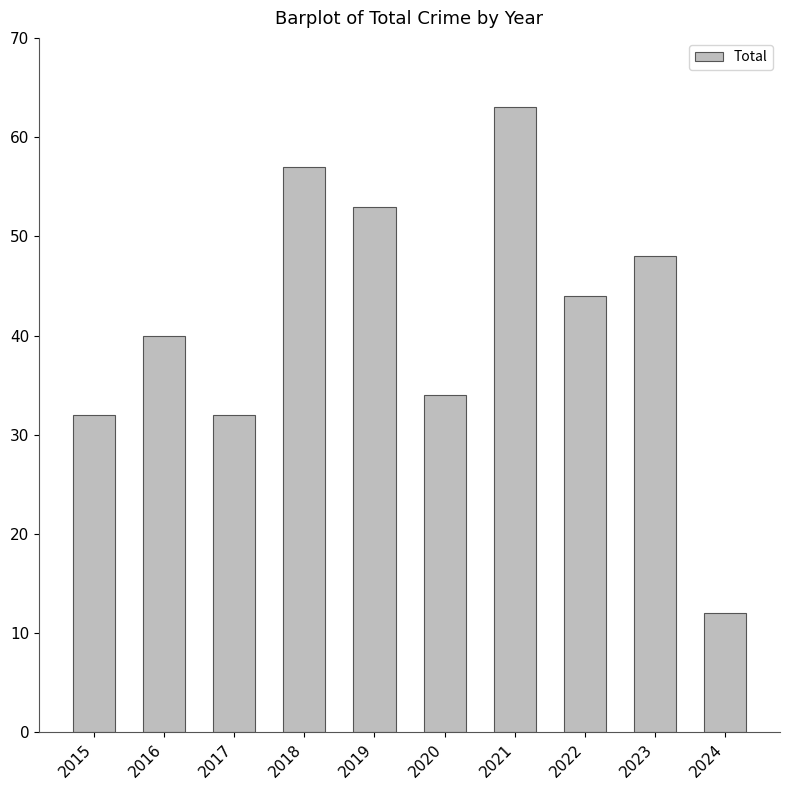

Reading right to left, list all the values displayed in this chart.

12	48	44	63	34	53	57	32	40	32